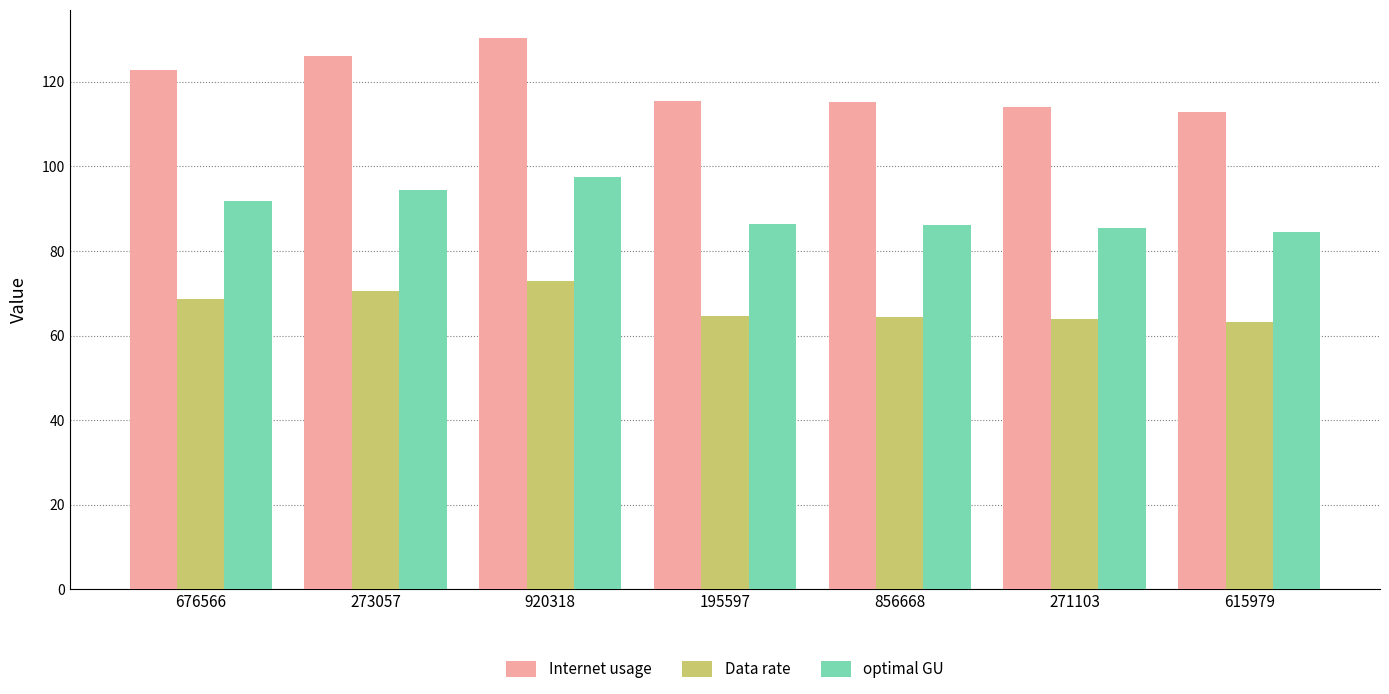

What is the minimum value shown in the chart?

63.1